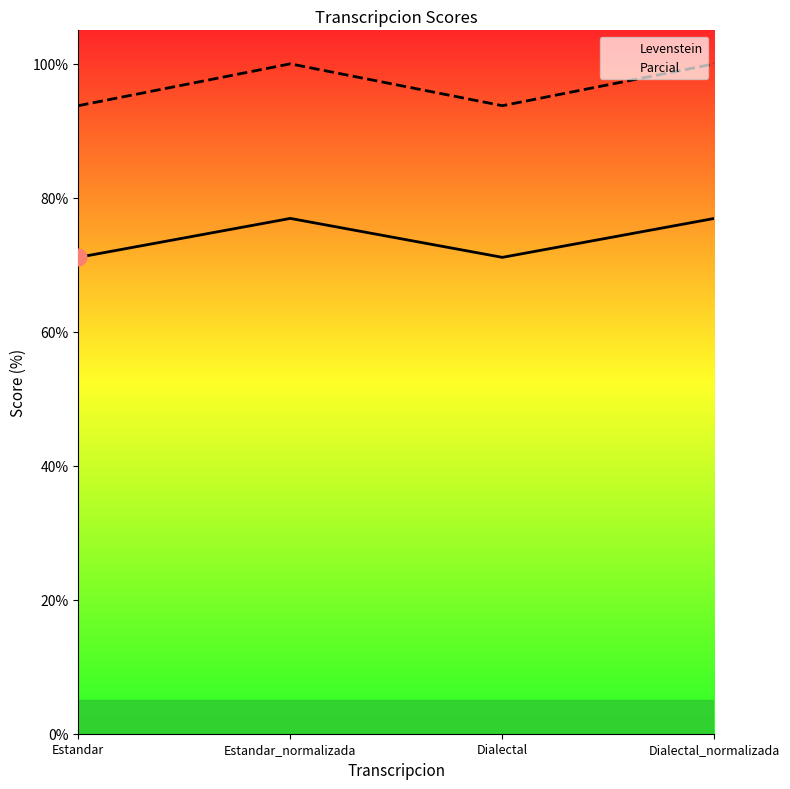

What is the lowest value of the Parcial series?

93.8